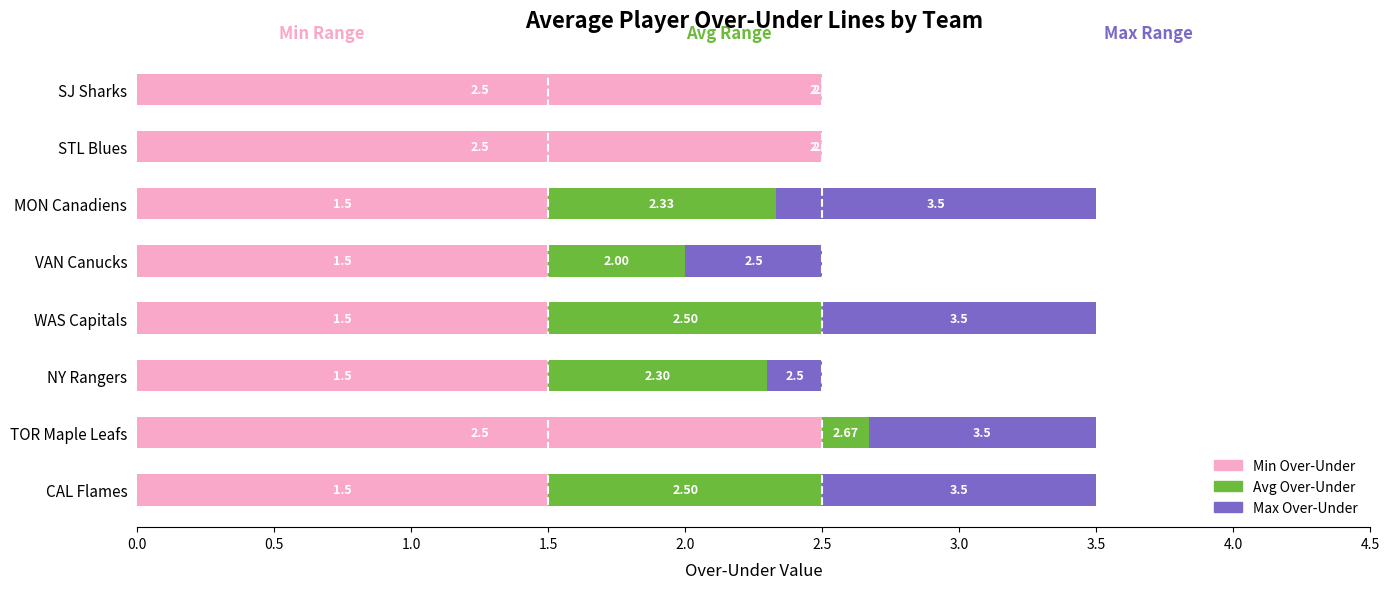

What is the total value across all series at CAL Flames?

3.5